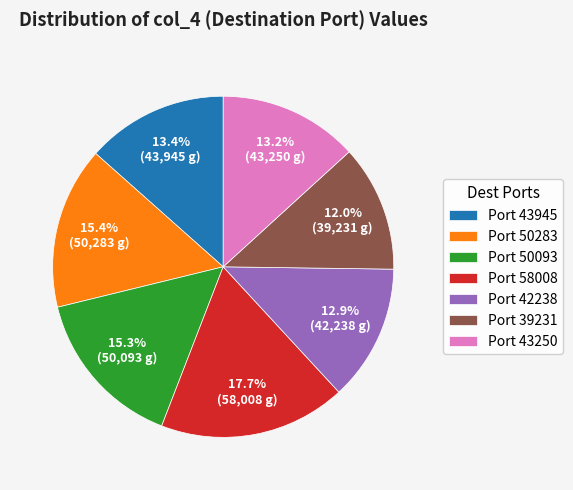

Which has a higher value, Port 39231 or Port 58008?

Port 58008